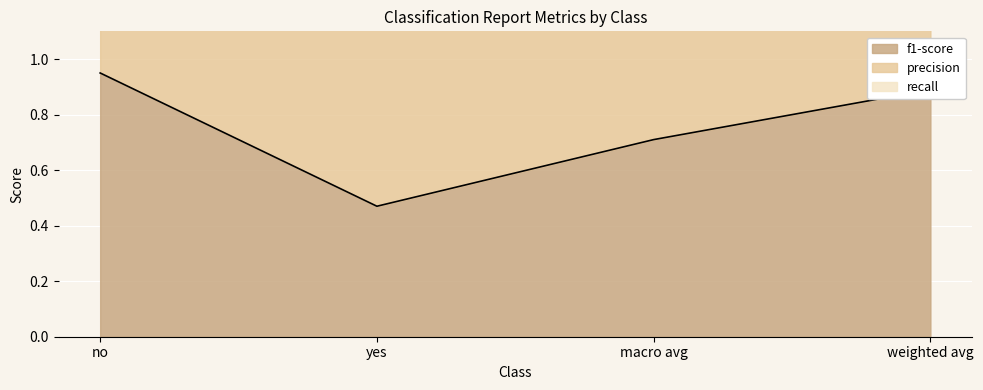

Where is the first local minimum for precision?

yes